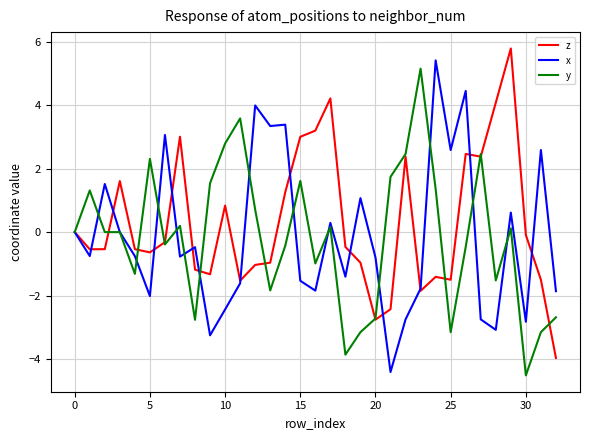

True or false: y has more than 0 points higher than both neighbors.

True